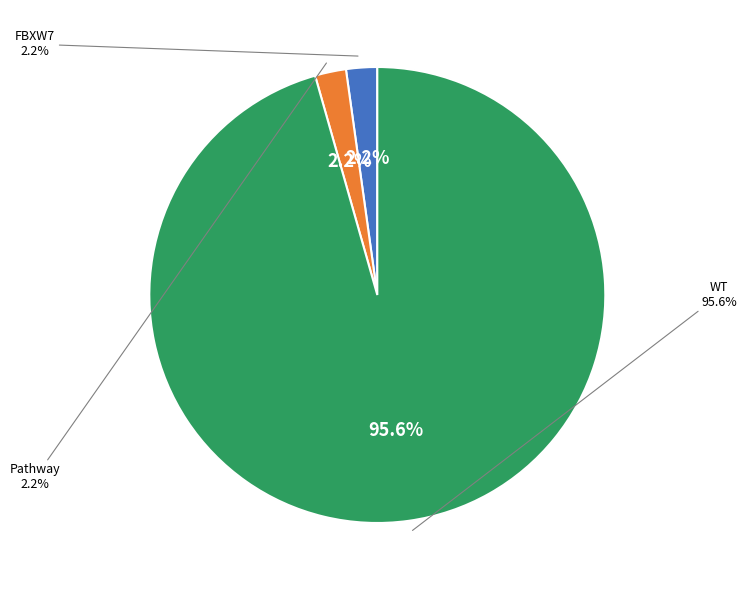

Is FBXW7 the majority of the pie?

No